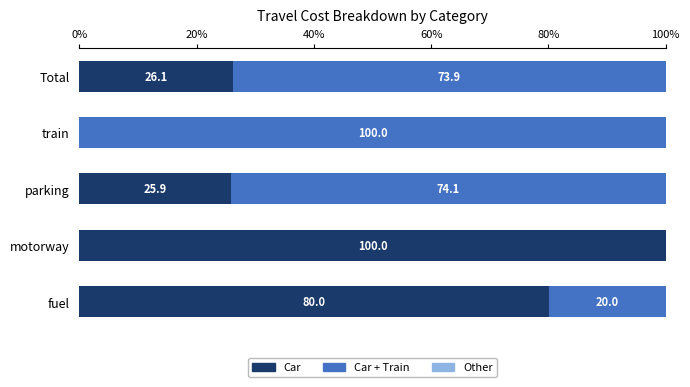

The Car series shows 37.7 at parking. True or false?

False